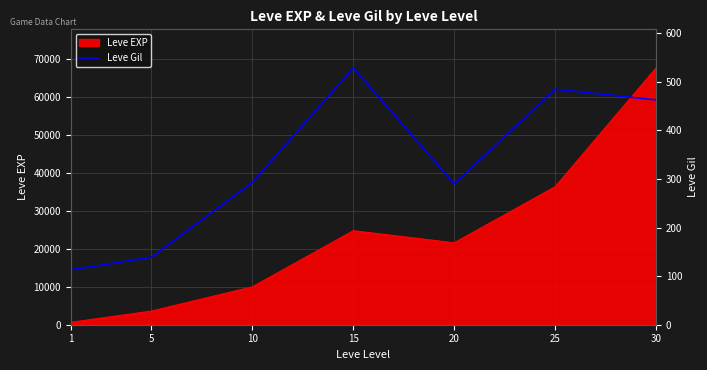

The value of Leve EXP at 30 is 67730. True or false?

True